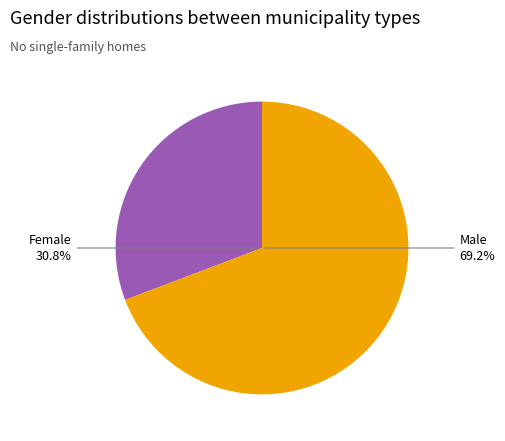

Does 7 represent more than half of the total?

No